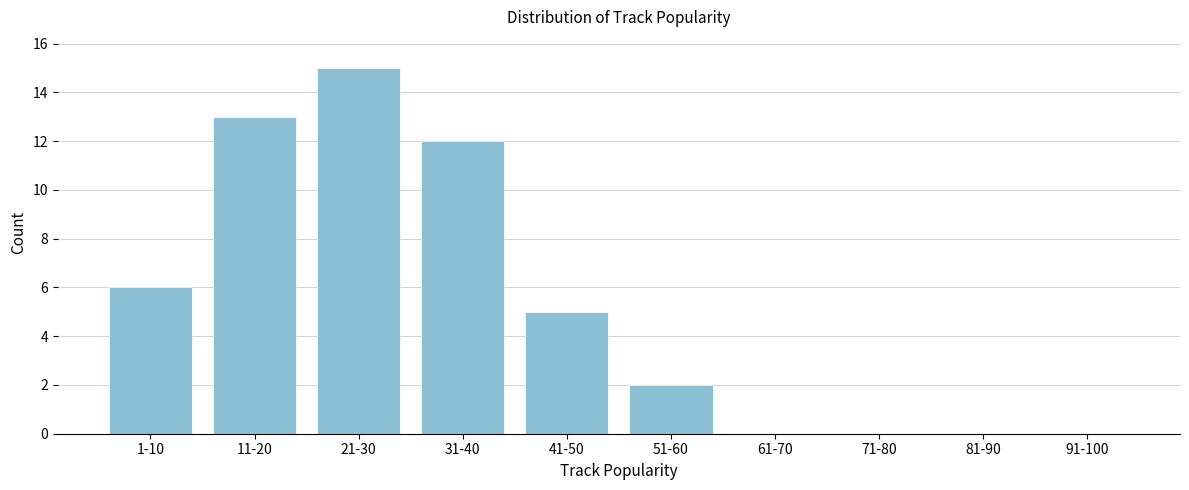

Reading left to right, extract all data points from this chart.

1-10=6	11-20=13	21-30=15	31-40=12	41-50=5	51-60=2	61-70=0	71-80=0	81-90=0	91-100=0